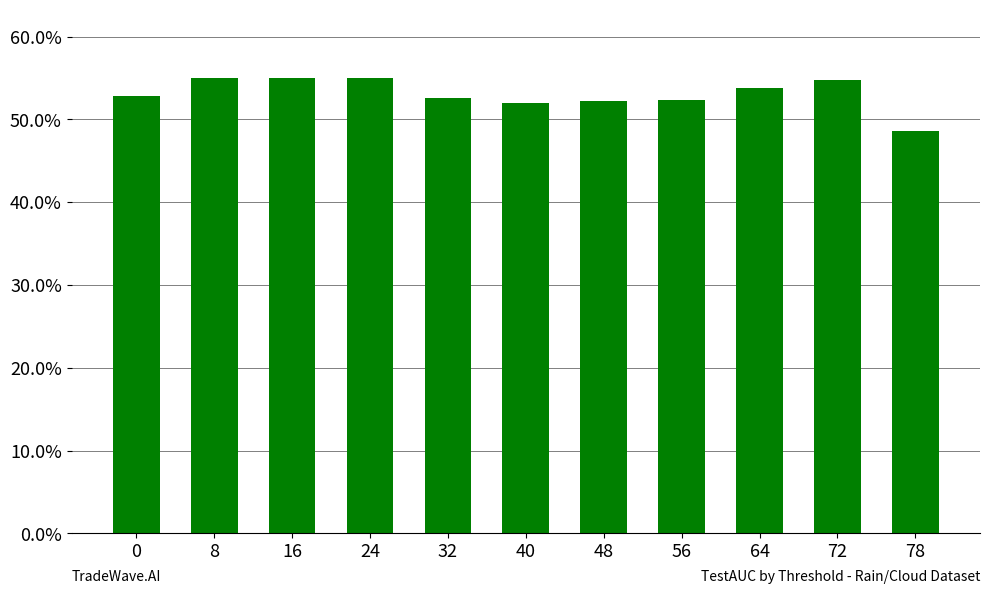

Does the chart contain stacked bars?

No